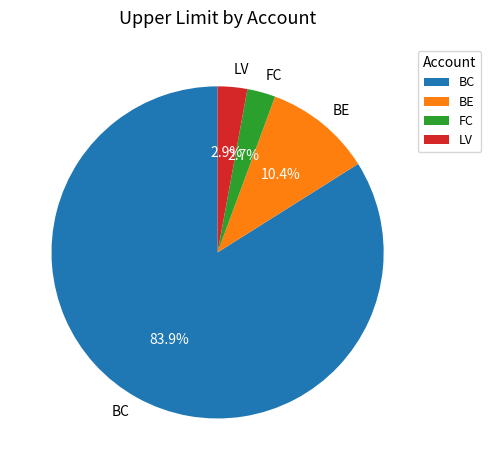

Combined, do LV and FC account for over 50%?

No